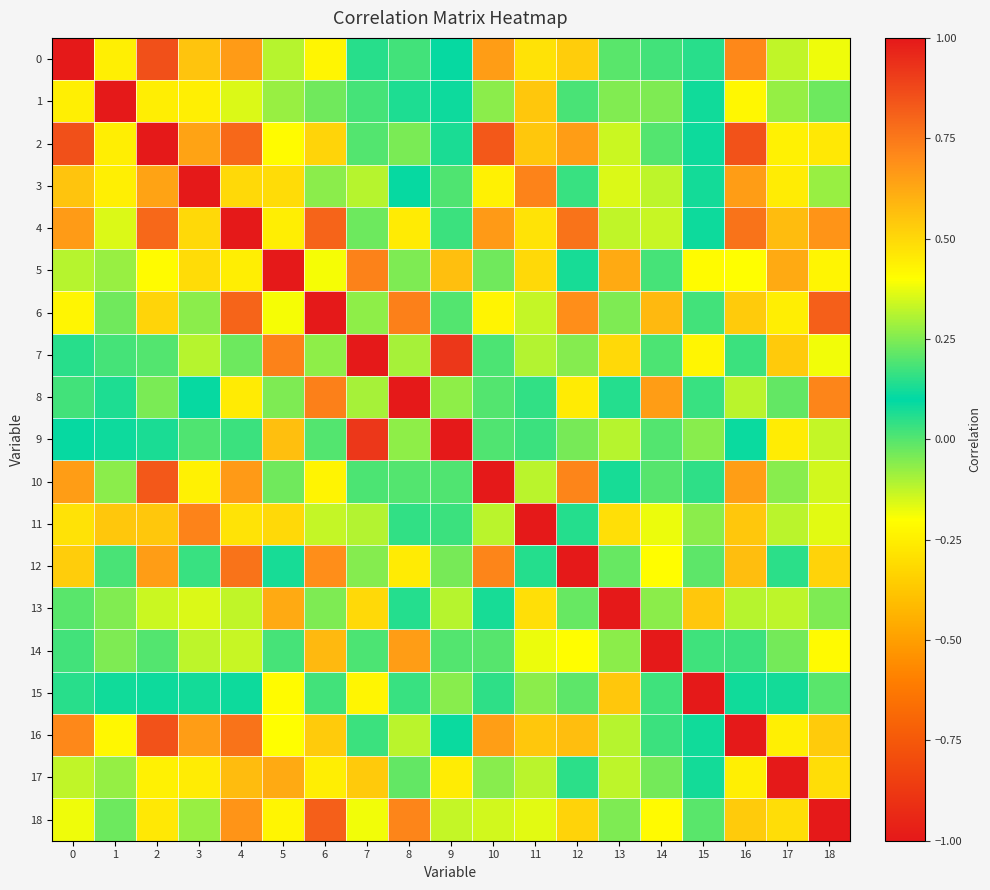

Reading left to right, list all the values displayed in this chart.

0: 0=1.0	1=0.4	2=0.9	3=0.6	4=0.7	5=0.3	6=0.4	7=0.1	8=0.2	9=0.1	10=0.7	11=0.5	12=0.5	13=0.2	14=0.2	15=0.1	16=0.7	17=0.3	18=0.4
1: 0=0.4	1=1.0	2=0.4	3=0.4	4=0.4	5=0.3	6=0.2	7=0.2	8=0.1	9=0.1	10=0.3	11=0.5	12=0.2	13=0.3	14=-0.0	15=0.1	16=0.4	17=0.3	18=0.2
2: 0=0.9	1=0.4	2=1.0	3=0.6	4=0.8	5=0.4	6=0.5	7=0.2	8=0.2	9=0.1	10=0.8	11=0.5	12=0.7	13=0.3	14=0.2	15=0.1	16=0.9	17=0.4	18=0.5
3: 0=0.6	1=0.4	2=0.6	3=1.0	4=0.5	5=0.5	6=0.3	7=0.3	8=0.1	9=0.2	10=0.4	11=0.7	12=0.2	13=0.4	14=-0.1	15=0.1	16=0.7	17=0.4	18=0.3
4: 0=0.7	1=0.4	2=0.8	3=0.5	4=1.0	5=0.4	6=0.8	7=0.2	8=0.4	9=0.2	10=0.7	11=0.5	12=0.8	13=0.3	14=0.3	15=0.1	16=0.8	17=0.6	18=0.7
5: 0=0.3	1=0.3	2=0.4	3=0.5	4=0.4	5=1.0	6=0.4	7=0.7	8=0.2	9=0.6	10=0.2	11=0.5	12=0.1	13=0.6	14=0.0	15=0.4	16=0.4	17=0.6	18=0.4
6: 0=0.4	1=0.2	2=0.5	3=0.3	4=0.8	5=0.4	6=1.0	7=0.3	8=0.7	9=0.2	10=0.4	11=0.3	12=0.7	13=0.2	14=0.6	15=0.2	16=0.5	17=0.4	18=0.8
7: 0=0.1	1=0.2	2=0.2	3=0.3	4=0.2	5=0.7	6=0.3	7=1.0	8=0.3	9=0.9	10=0.0	11=0.3	12=-0.1	13=0.5	14=0.0	15=0.4	16=0.2	17=0.5	18=0.4
8: 0=0.2	1=0.1	2=0.2	3=0.1	4=0.4	5=0.2	6=0.7	7=0.3	8=1.0	9=0.3	10=0.2	11=0.2	12=0.5	13=0.1	14=0.7	15=0.2	16=0.3	17=0.2	18=0.7
9: 0=0.1	1=0.1	2=0.1	3=0.2	4=0.2	5=0.6	6=0.2	7=0.9	8=0.3	9=1.0	10=0.0	11=0.2	12=-0.0	13=0.3	14=0.0	15=0.3	16=0.1	17=0.4	18=0.3
10: 0=0.7	1=0.3	2=0.8	3=0.4	4=0.7	5=0.2	6=0.4	7=0.0	8=0.2	9=0.0	10=1.0	11=0.3	12=0.7	13=0.1	14=0.2	15=0.0	16=0.6	17=0.3	18=0.3
11: 0=0.5	1=0.5	2=0.5	3=0.7	4=0.5	5=0.5	6=0.3	7=0.3	8=0.2	9=0.2	10=0.3	11=1.0	12=0.1	13=0.5	14=-0.2	15=0.3	16=0.5	17=0.3	18=0.4
12: 0=0.5	1=0.2	2=0.7	3=0.2	4=0.8	5=0.1	6=0.7	7=-0.1	8=0.5	9=-0.0	10=0.7	11=0.1	12=1.0	13=-0.0	14=0.4	15=-0.0	16=0.6	17=0.1	18=0.5
13: 0=0.2	1=0.3	2=0.3	3=0.4	4=0.3	5=0.6	6=0.2	7=0.5	8=0.1	9=0.3	10=0.1	11=0.5	12=-0.0	13=1.0	14=-0.1	15=0.5	16=0.3	17=0.3	18=0.2
14: 0=0.2	1=-0.0	2=0.2	3=-0.1	4=0.3	5=0.0	6=0.6	7=0.0	8=0.7	9=0.0	10=0.2	11=-0.2	12=0.4	13=-0.1	14=1.0	15=0.0	16=0.2	17=-0.0	18=0.4
15: 0=0.1	1=0.1	2=0.1	3=0.1	4=0.1	5=0.4	6=0.2	7=0.4	8=0.2	9=0.3	10=0.0	11=0.3	12=-0.0	13=0.5	14=0.0	15=1.0	16=0.1	17=0.1	18=0.2
16: 0=0.7	1=0.4	2=0.9	3=0.7	4=0.8	5=0.4	6=0.5	7=0.2	8=0.3	9=0.1	10=0.6	11=0.5	12=0.6	13=0.3	14=0.2	15=0.1	16=1.0	17=0.4	18=0.5
17: 0=0.3	1=0.3	2=0.4	3=0.4	4=0.6	5=0.6	6=0.4	7=0.5	8=0.2	9=0.4	10=0.3	11=0.3	12=0.1	13=0.3	14=-0.0	15=0.1	16=0.4	17=1.0	18=0.5
18: 0=0.4	1=0.2	2=0.5	3=0.3	4=0.7	5=0.4	6=0.8	7=0.4	8=0.7	9=0.3	10=0.3	11=0.4	12=0.5	13=0.2	14=0.4	15=0.2	16=0.5	17=0.5	18=1.0